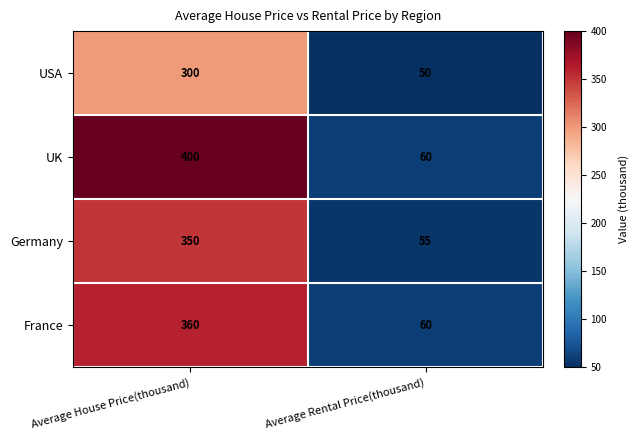

Reading right to left, what are all the values shown in this chart?

USA: 50	300
UK: 60	400
Germany: 55	350
France: 60	360